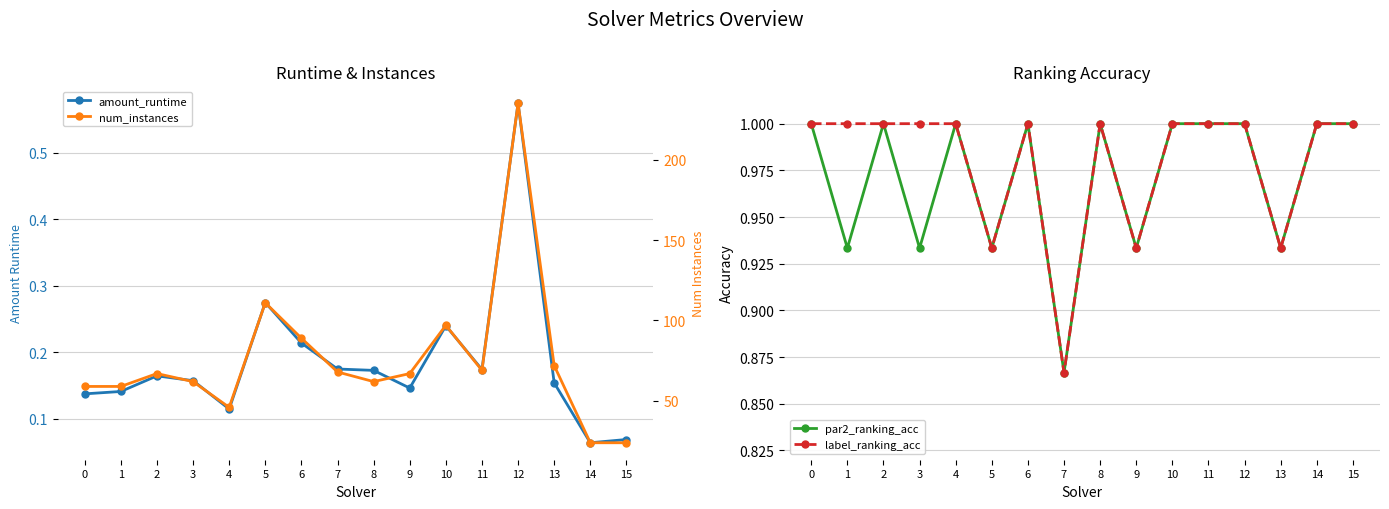

Which label corresponds to the smallest value in the chart?

14